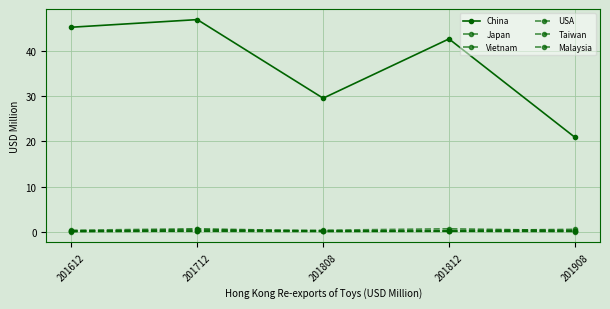

How many data points in China are above 42?

3